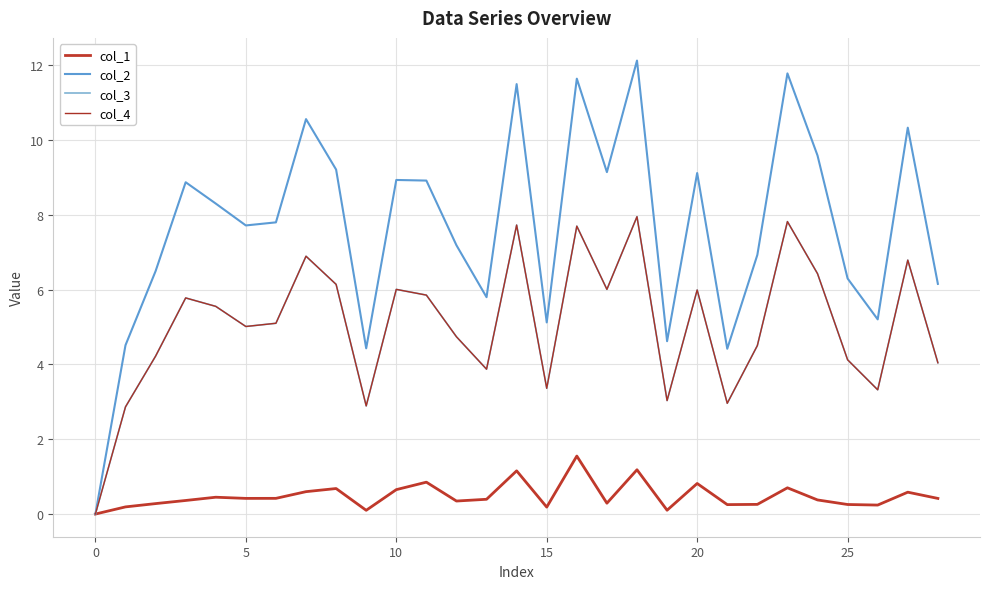

Is this an area chart (filled region under the line)?

No